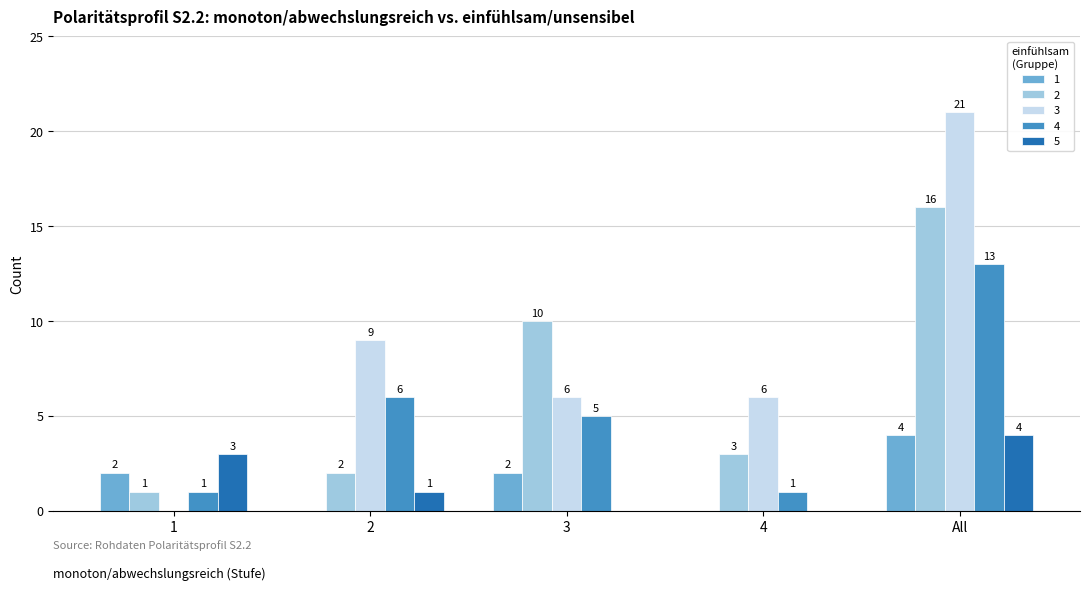

Which label corresponds to the largest value in the chart?

All